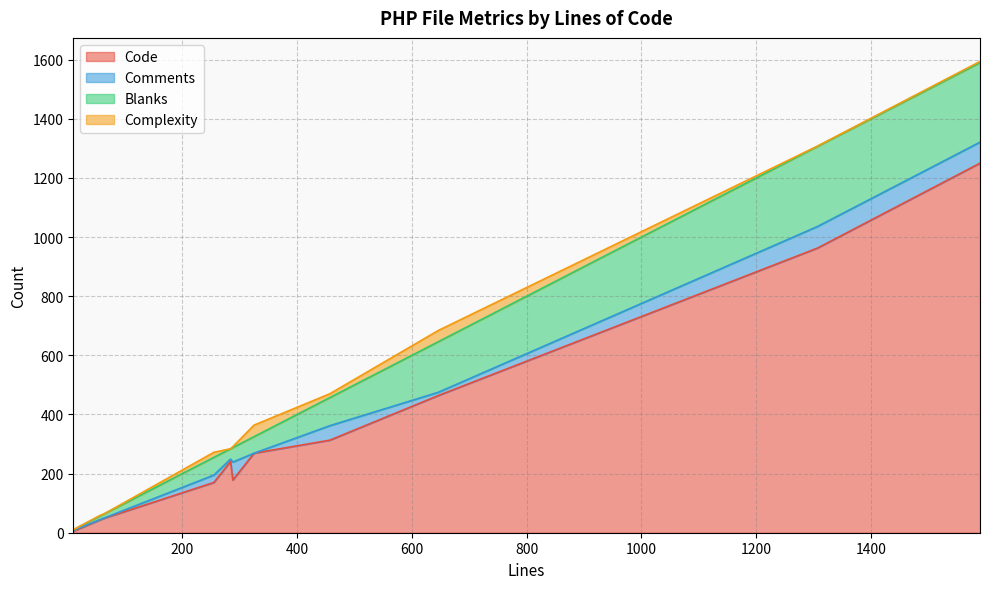

How many times do Complexity and Comments cross each other?

5